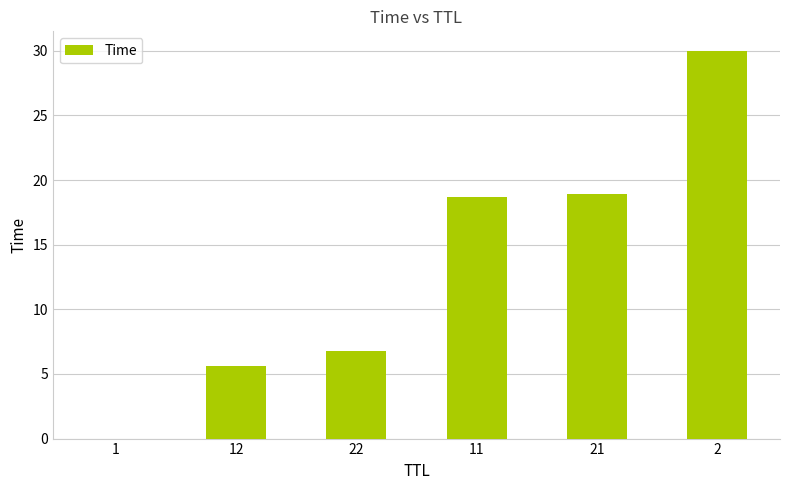

What is the sum of all values?

80.0